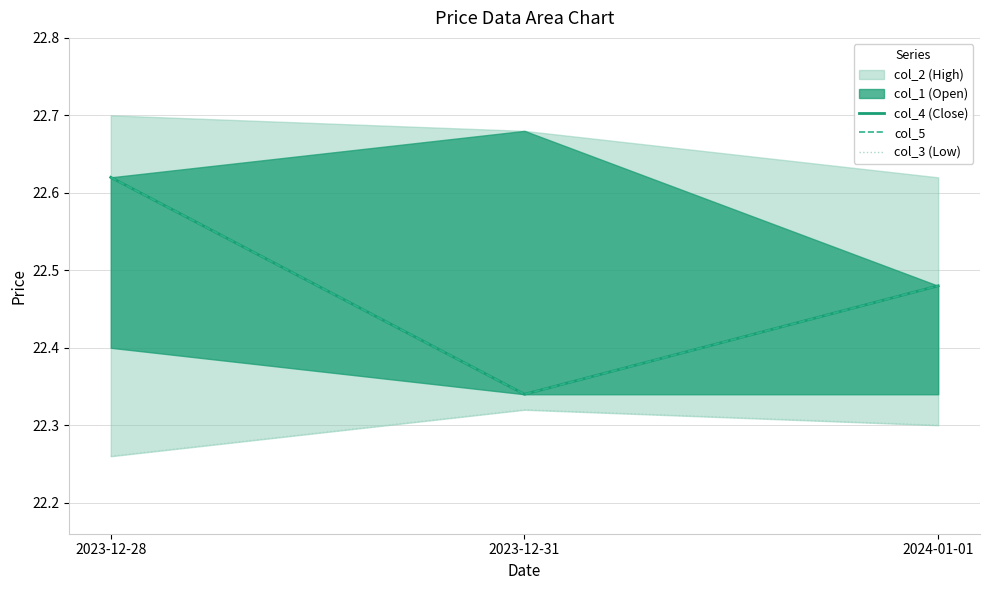

The col_3 (Low) series shows 22.3 at 2023-12-31. True or false?

True